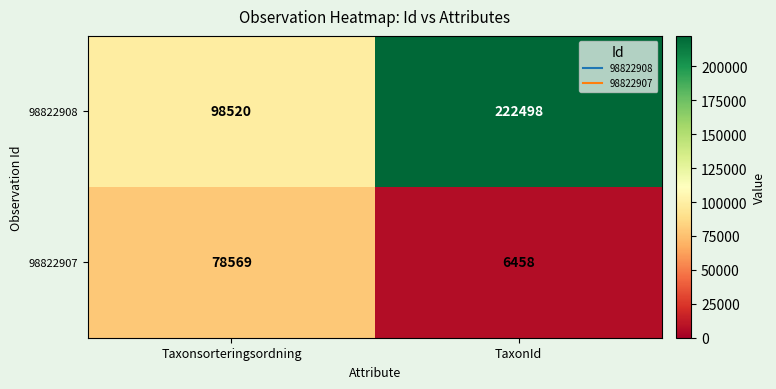

What is the minimum value for 98822907?

6458